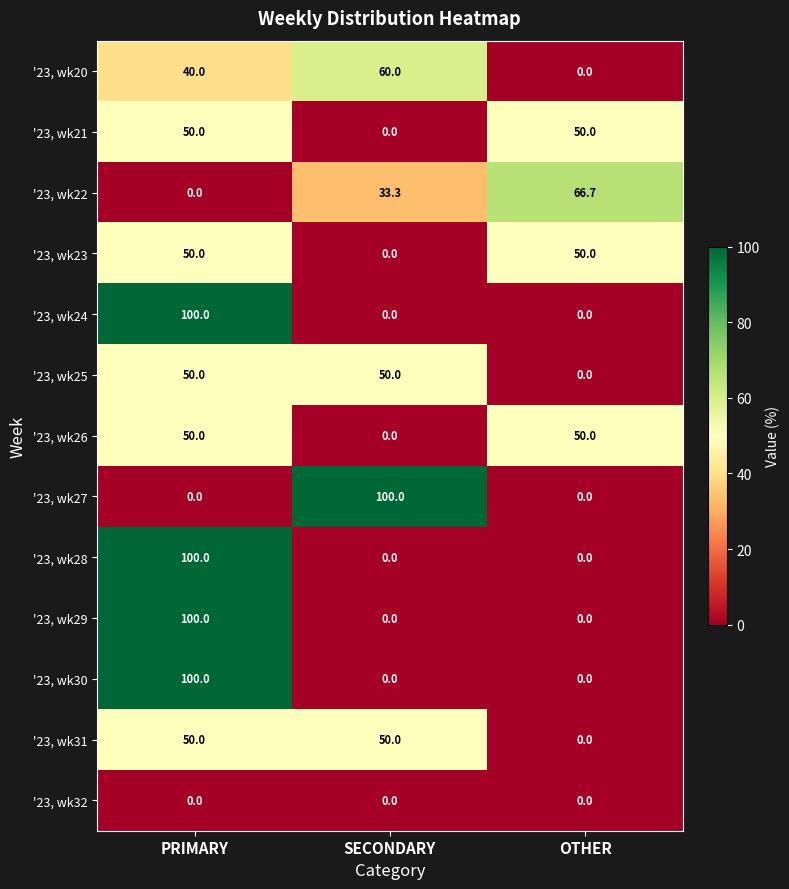

What is the sum of all '23, wk31 values?

100.0